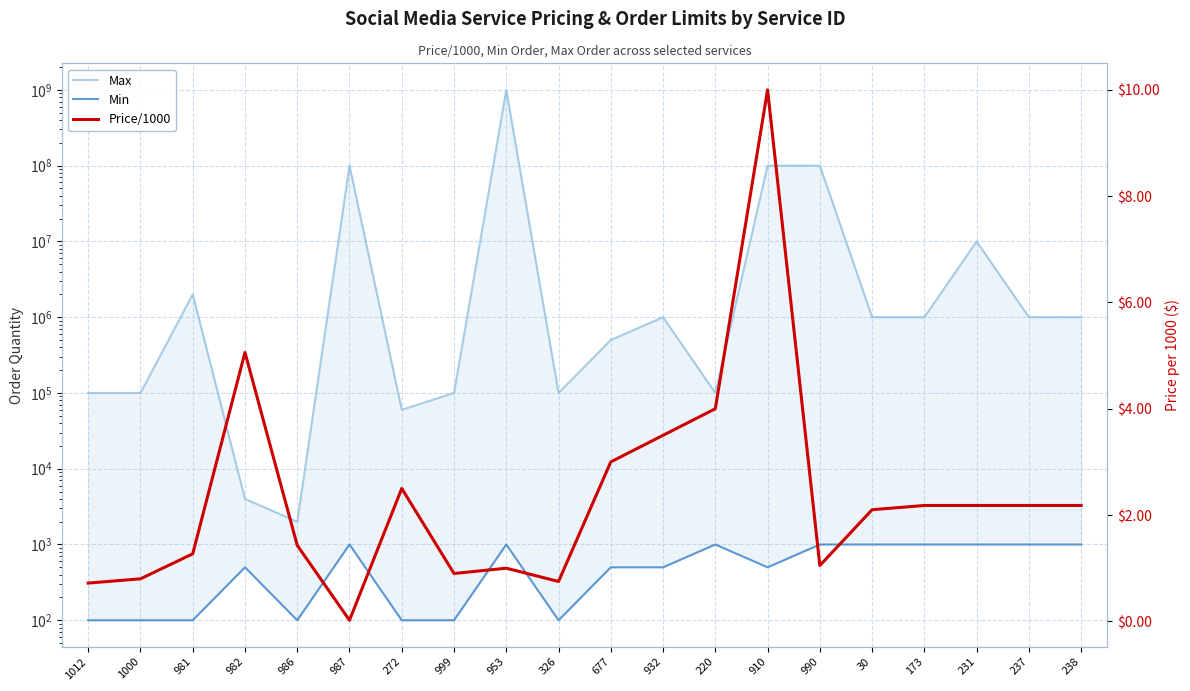

List the labels in order of Price/1000 value, smallest first.

987, 1012, 326, 1000, 999, 953, 990, 981, 986, 30, 173, 231, 237, 238, 272, 677, 932, 220, 982, 910